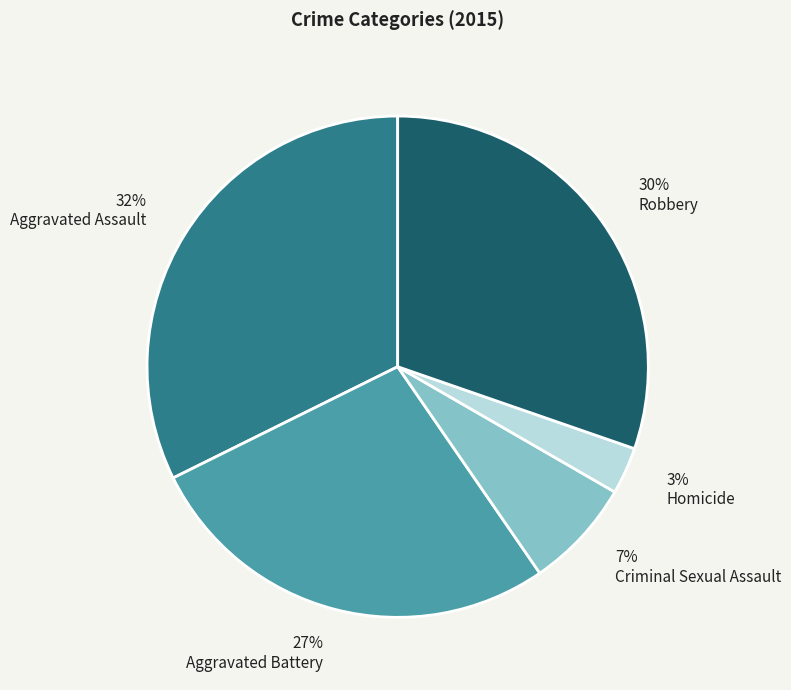

What is the largest slice in the pie chart?

Aggravated Assault